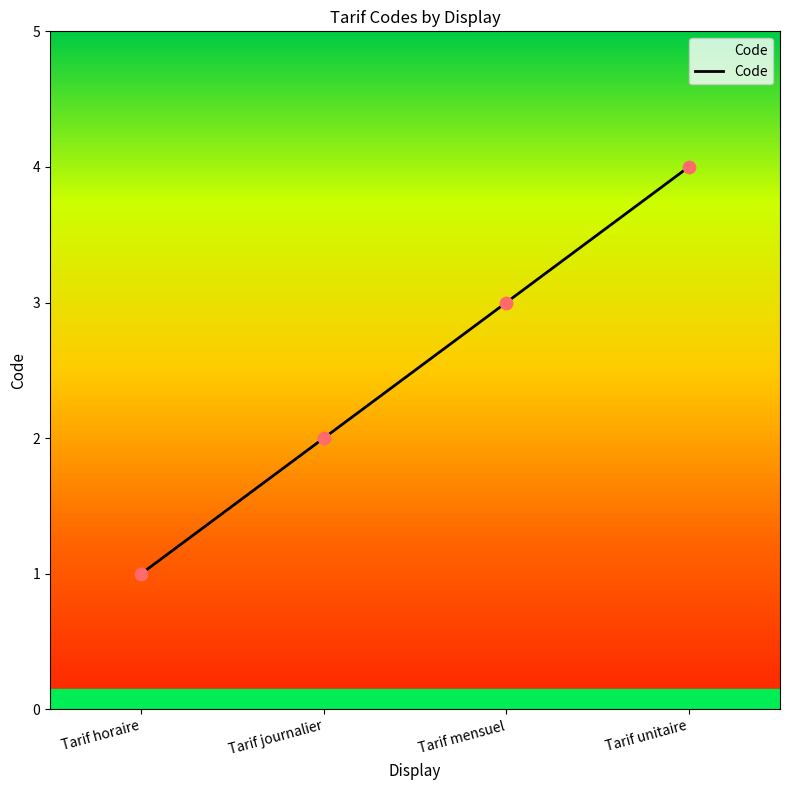

Which has a higher value, Tarif unitaire or Tarif horaire?

Tarif unitaire